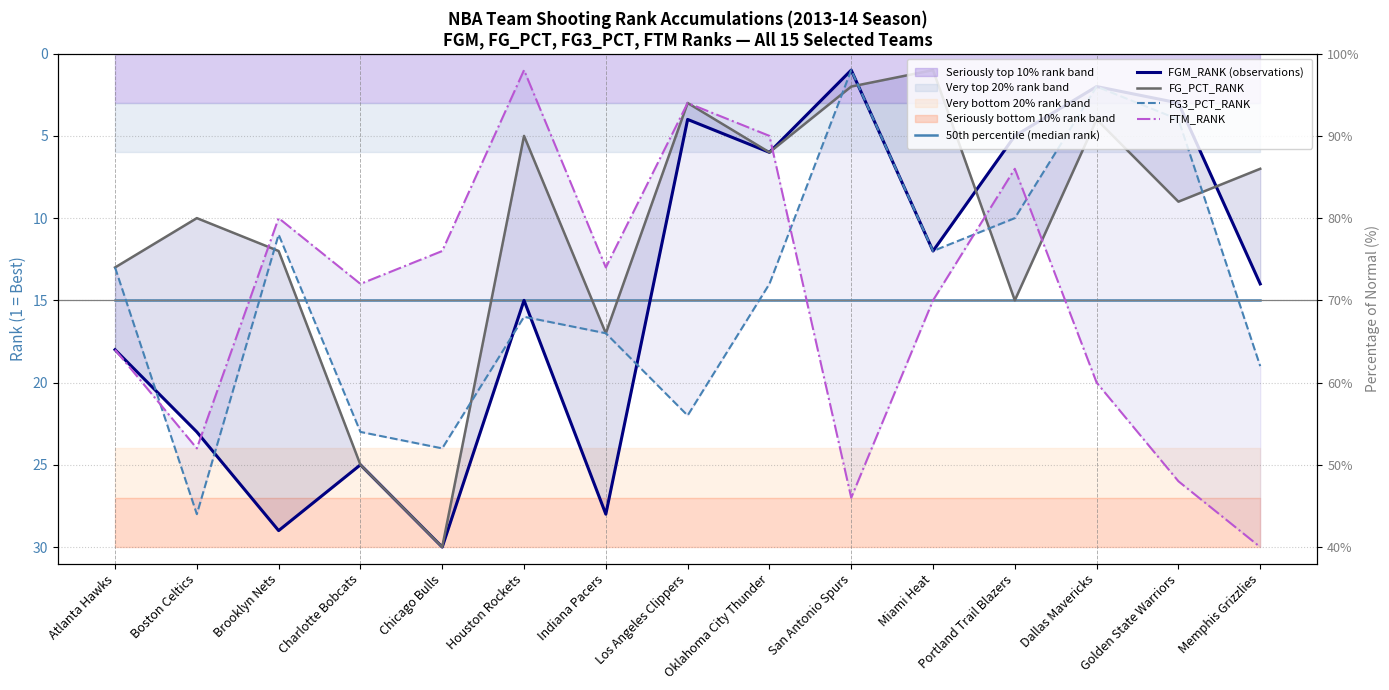

What is the sum of all FG_PCT_RANK values?

159